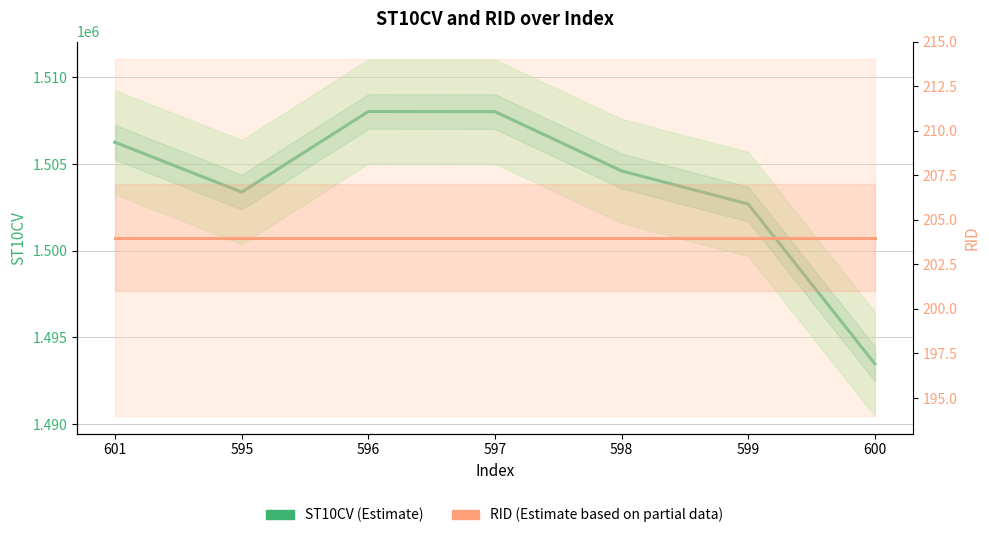

Which series has the largest total across all categories?

ST10CV (Estimate)